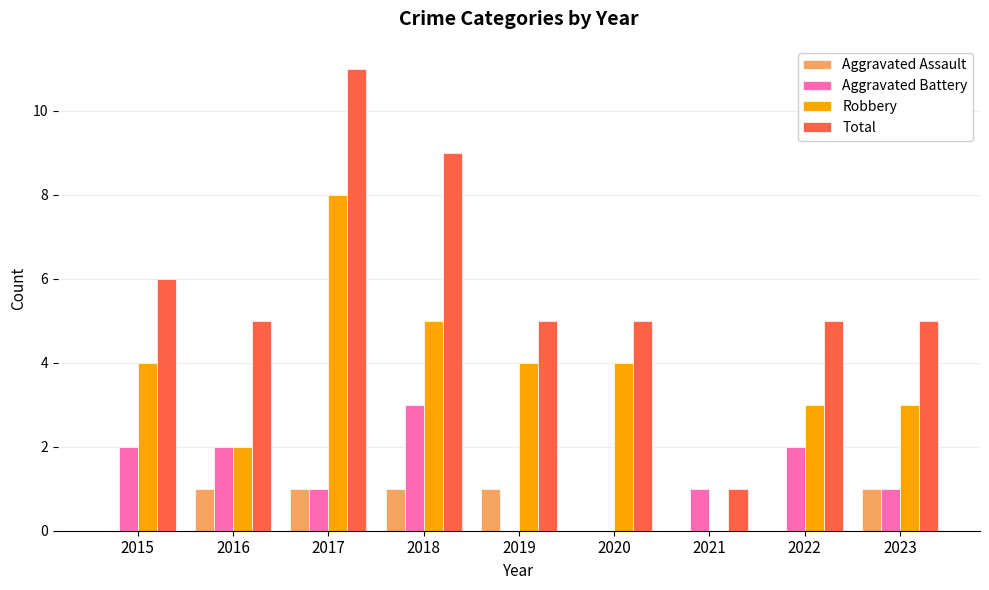

What is the sum of the Robbery values at 2016 and 2015?

6